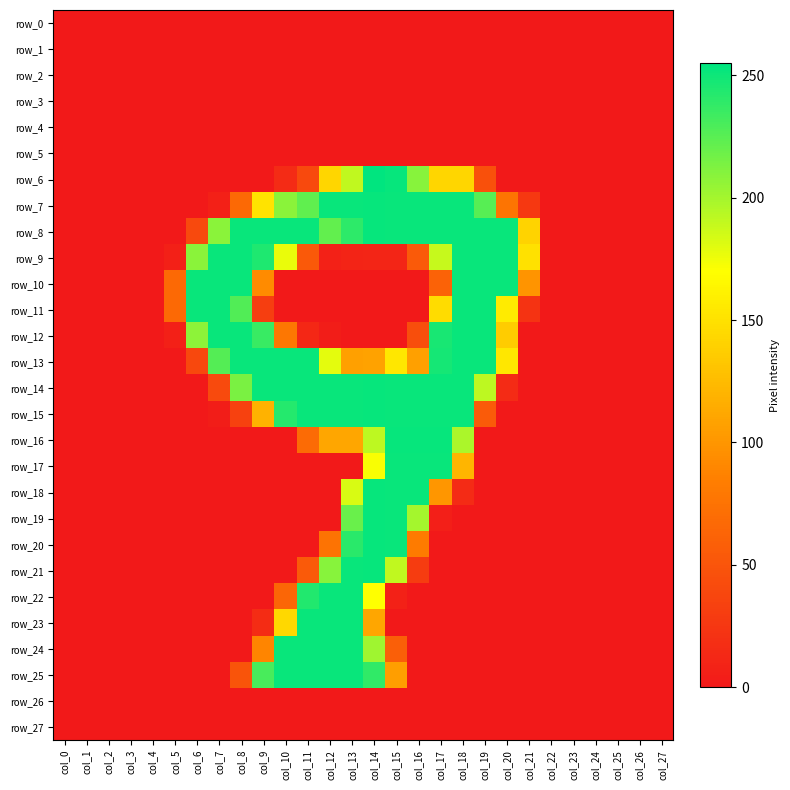

Which series changed the most between col_2 and col_21?

row_9